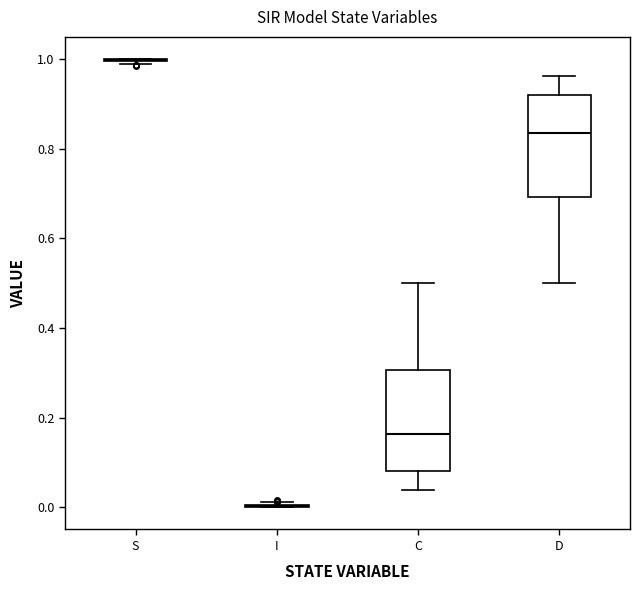

Reading left to right, transcribe this box plot: for each box, give where its median line is, the range the box spans, and where its two whiskers end, as read against the y-axis. The values are not printed on the chart, so give them approximately, as read against the axis.

S: box collapsed to a line at 1.00, whiskers 0.98 to 1.00
I: box collapsed to a line at 0.00, whiskers 0.00 to 0.02
C: median 0.16, box 0.08 to 0.30, whiskers 0.04 to 0.50
D: median 0.84, box 0.70 to 0.92, whiskers 0.50 to 0.96